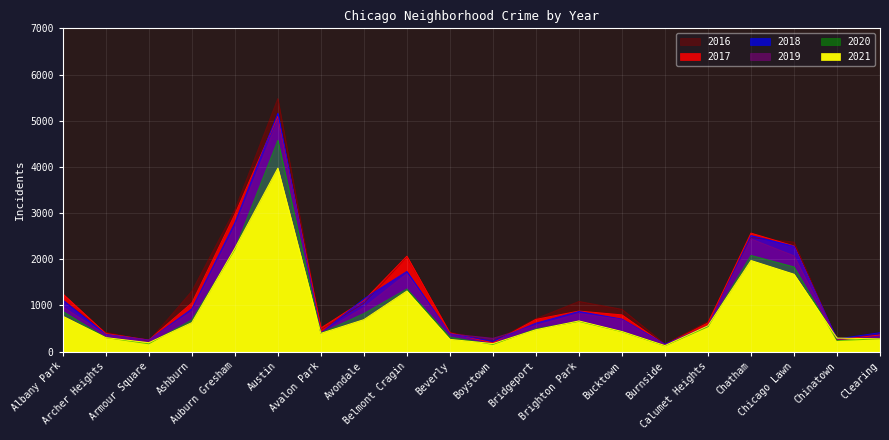

Which series has the widest spread of values?

2016